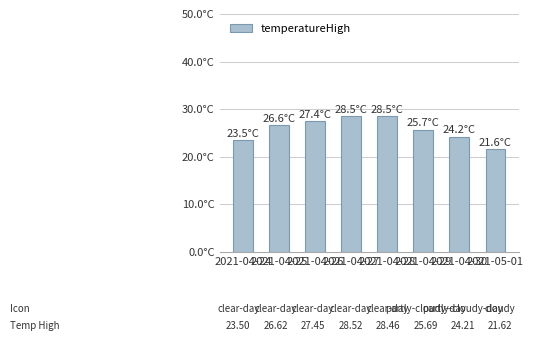

Rank the categories by value from lowest to highest.

2021-05-01, 2021-04-24, 2021-04-30, 2021-04-29, 2021-04-25, 2021-04-26, 2021-04-28, 2021-04-27